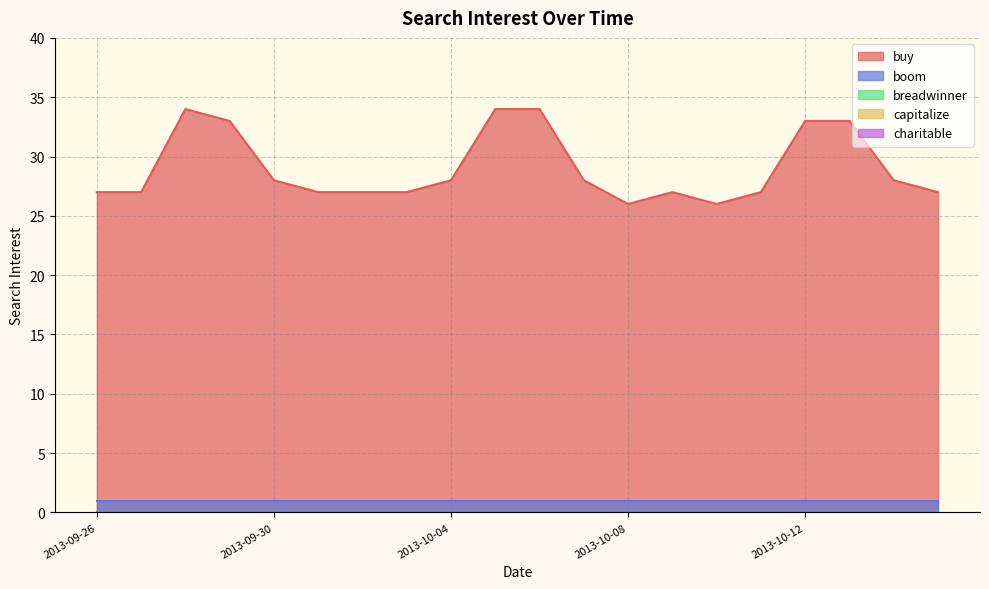

True or false: boom and charitable intersect in this chart.

False